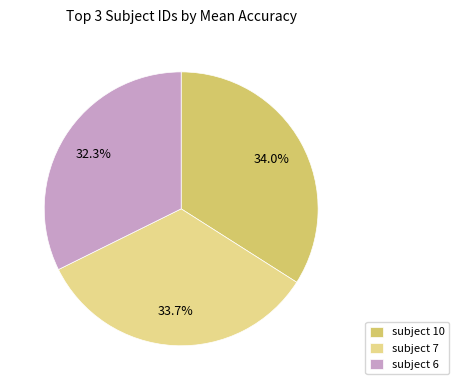

How many slices are in this pie chart?

3